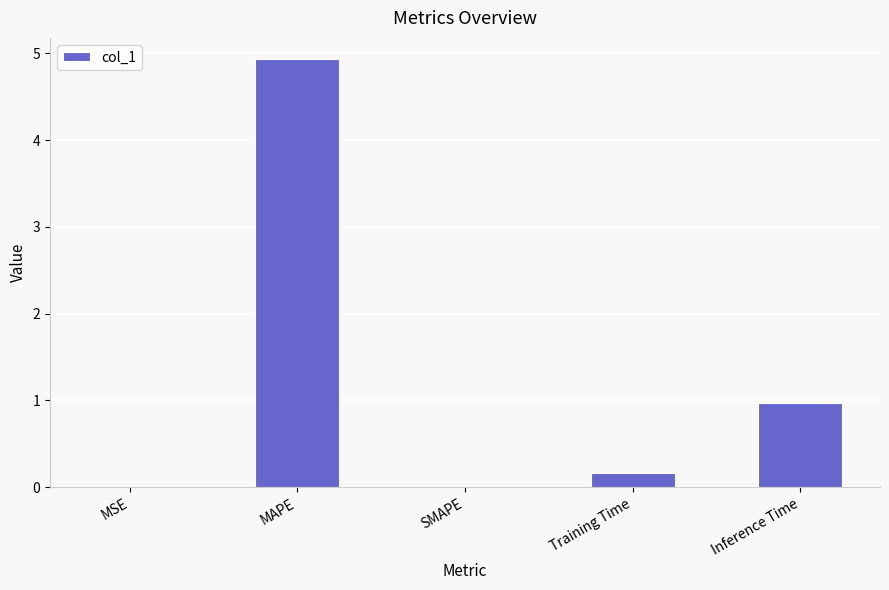

Is it true that the value at MSE is 0.0?

True